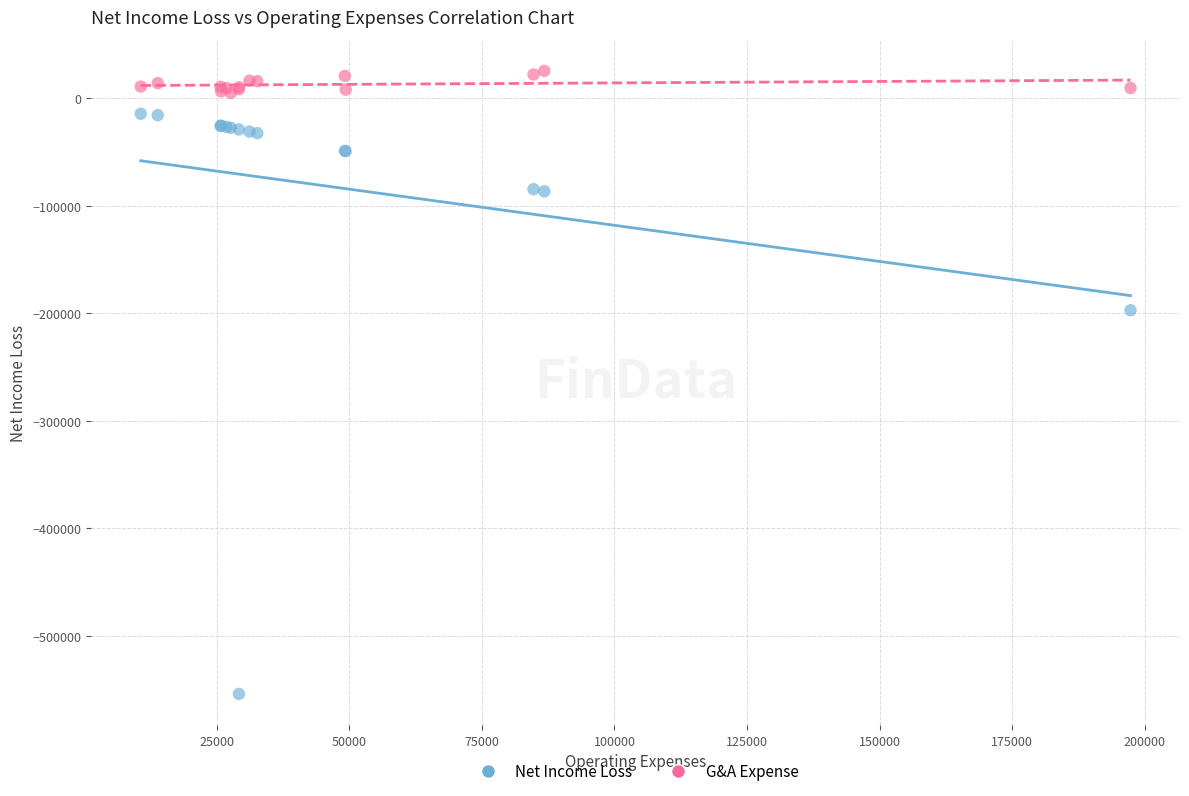

Across all series, what Y value is closest to -264459?

-197324